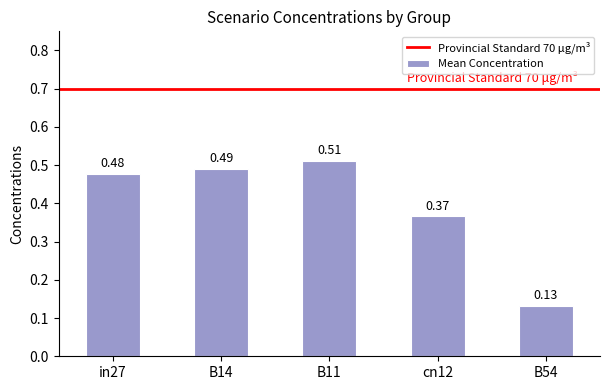

List the labels in order of value, largest first.

B11, B14, in27, cn12, B54